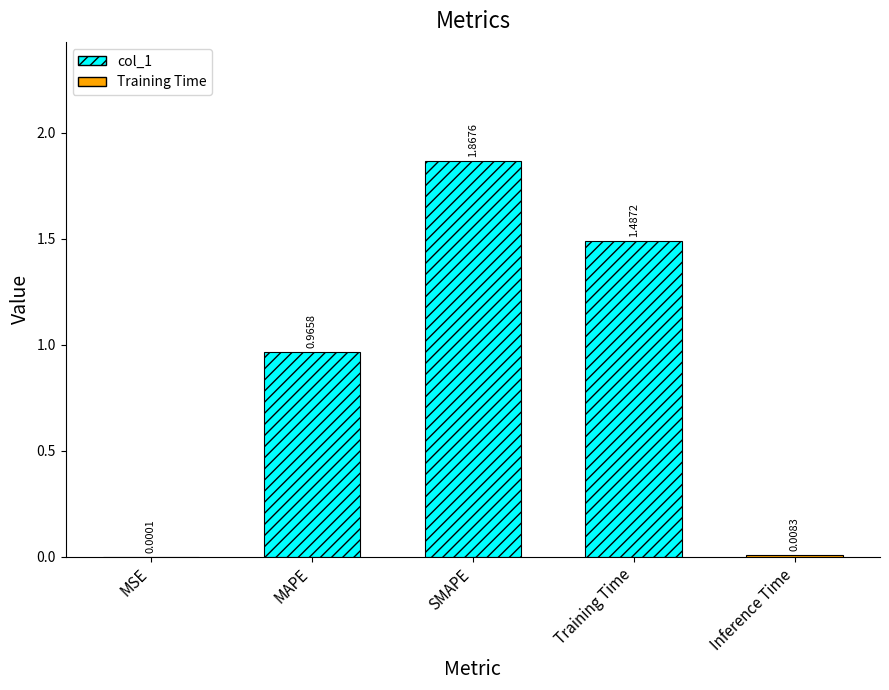

At which label is the value closest to 0?

MSE